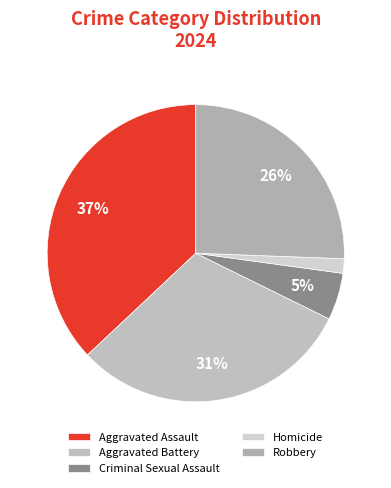

How many slices are in this pie chart?

5